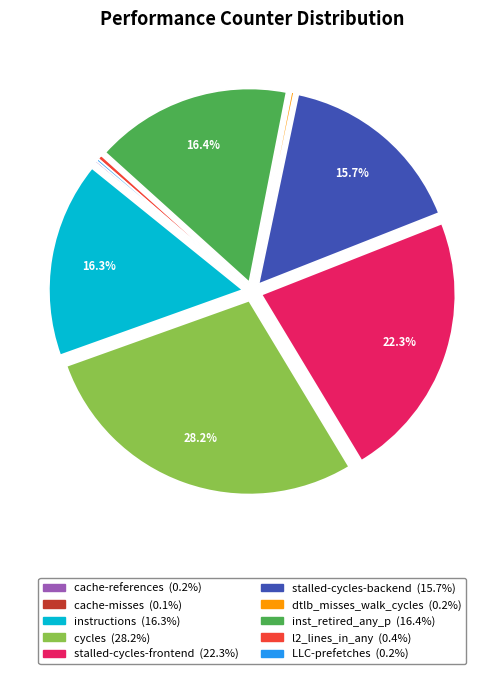

Which category has the biggest portion of the pie?

cycles